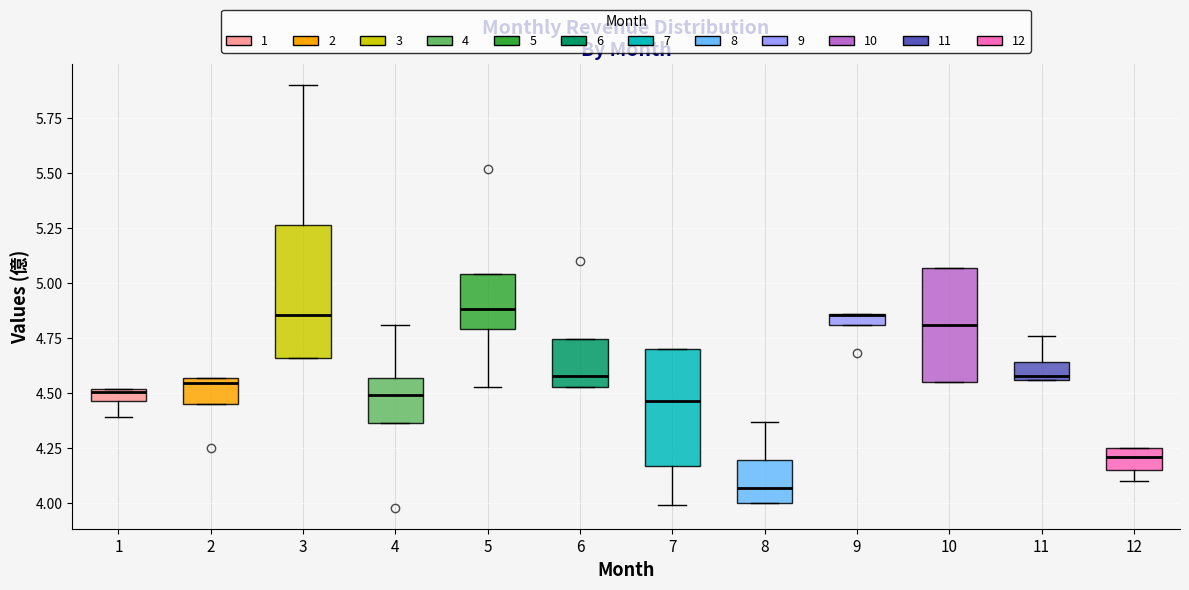

Comparing the boxes themselves (not the whiskers), which one is the tallest?

3